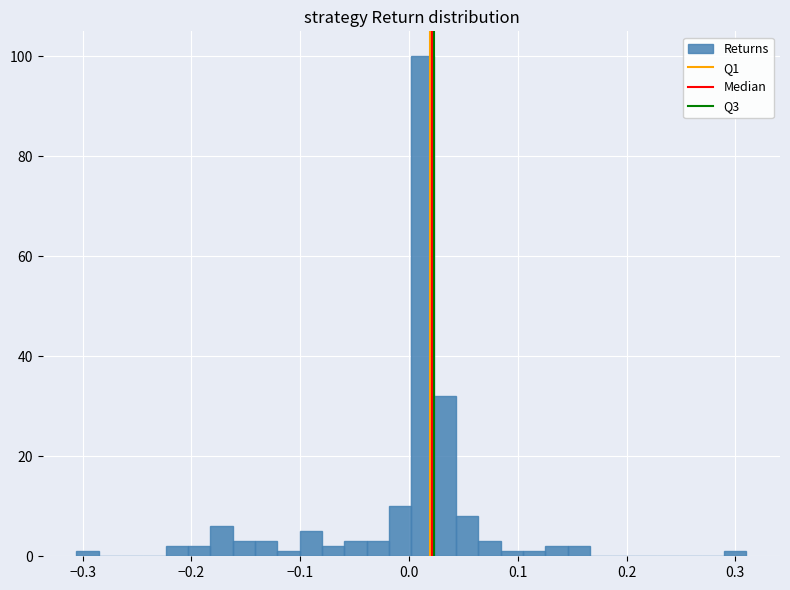

Read against the x-axis, roughly where is the centre of the tallest bar?

0.01